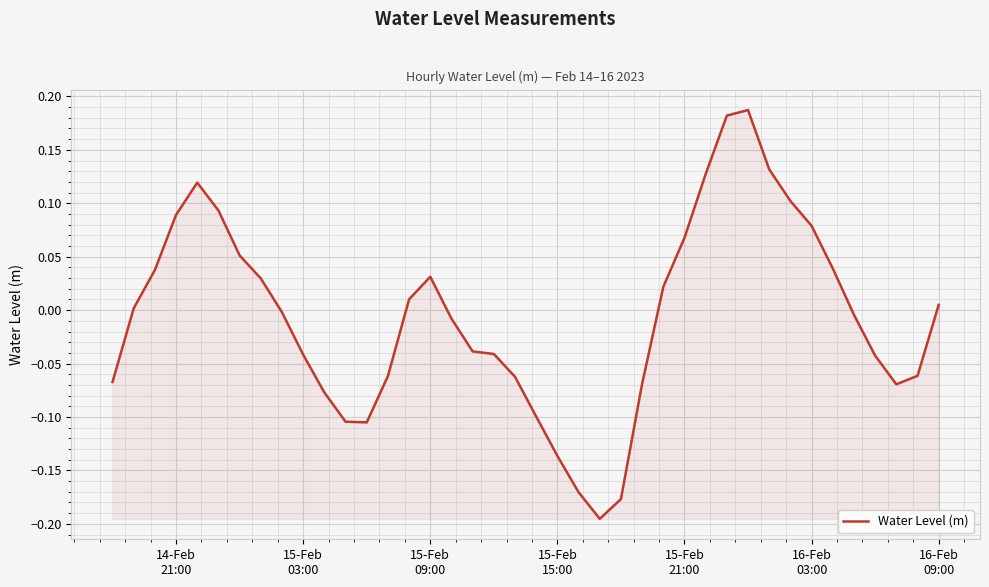

How many lines are shown in the chart?

1